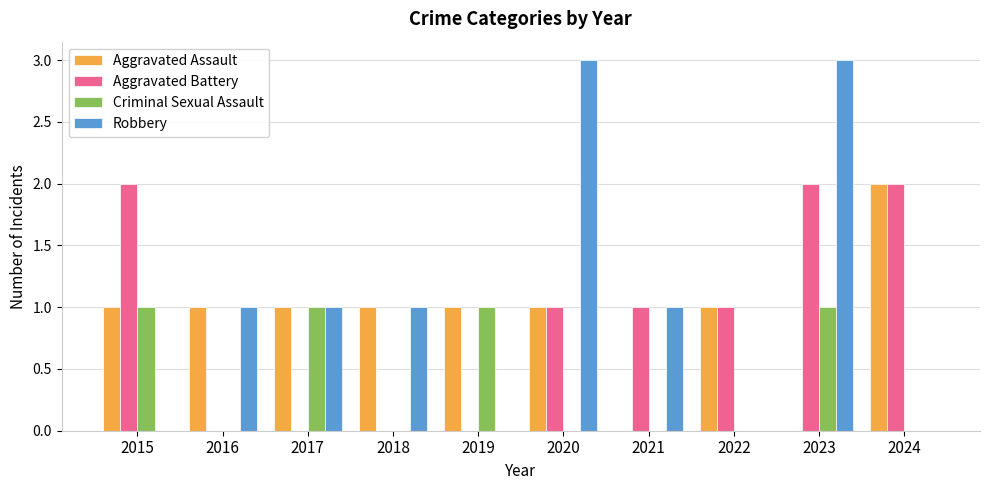

Is the value of Aggravated Assault at 2019 greater than the value of Robbery at 2022?

Yes